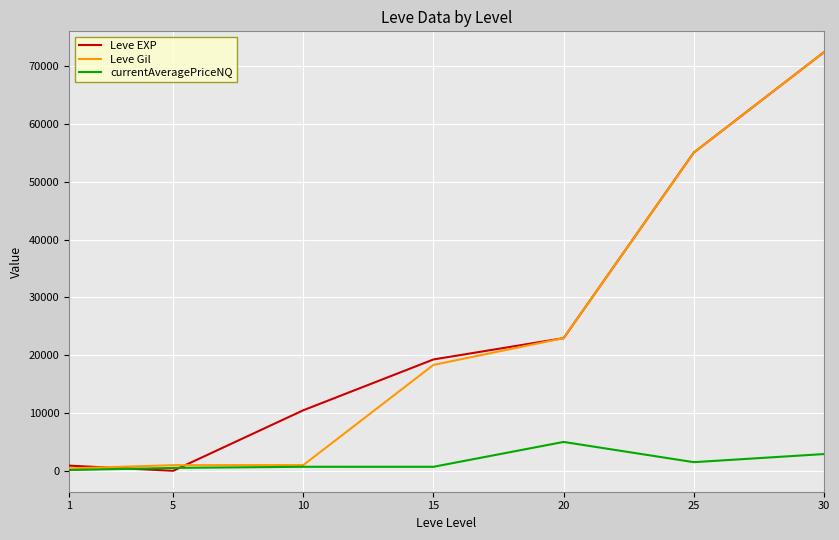

What is the highest value of the currentAveragePriceNQ series?

5000.0